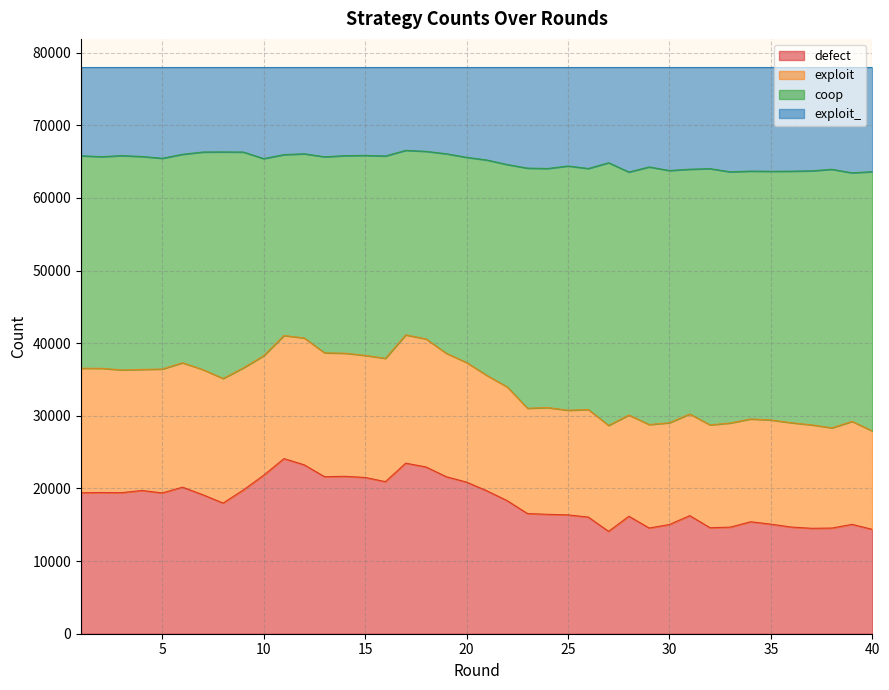

What are all the series names shown in the legend?

defect, exploit, coop, exploit_